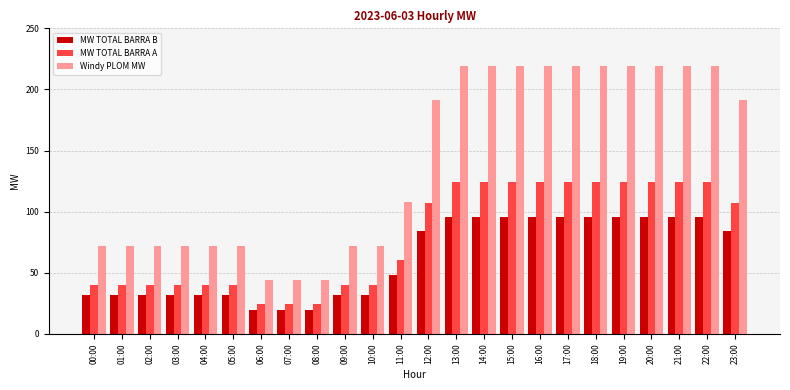

Is the value of Windy PLOM MW at 05:00 greater than the value of MW TOTAL BARRA B at 07:00?

Yes